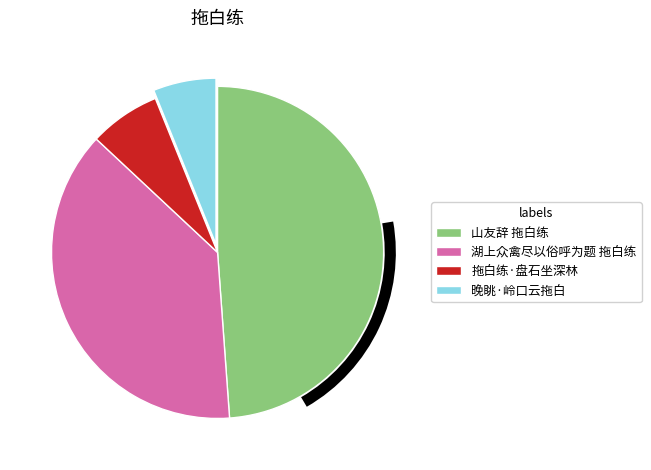

What is the ratio of the value at 湖上众禽尽以俗呼为题 拖白练 to the value at 拖白练·盘石坐深林?

5.5